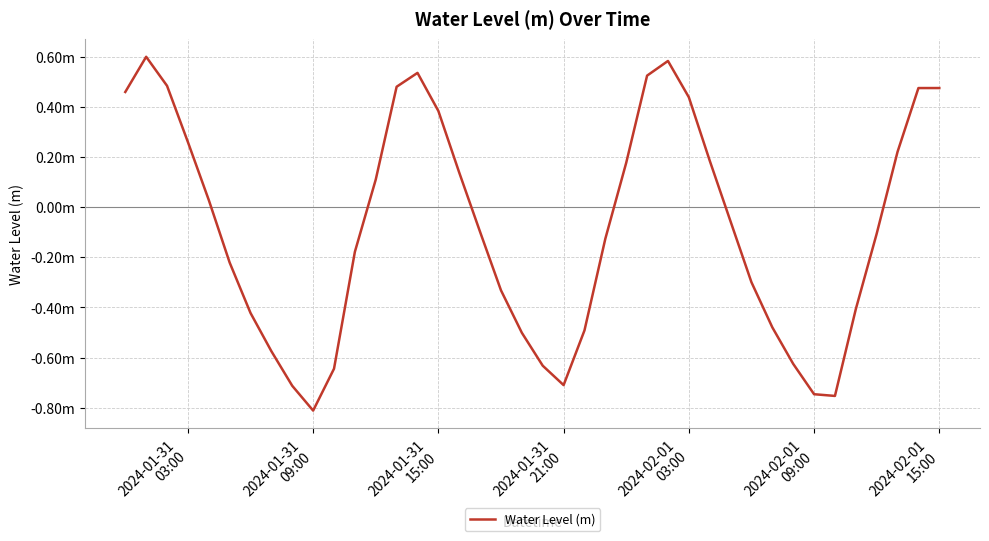

Does the chart display data point markers on the line(s)?

No